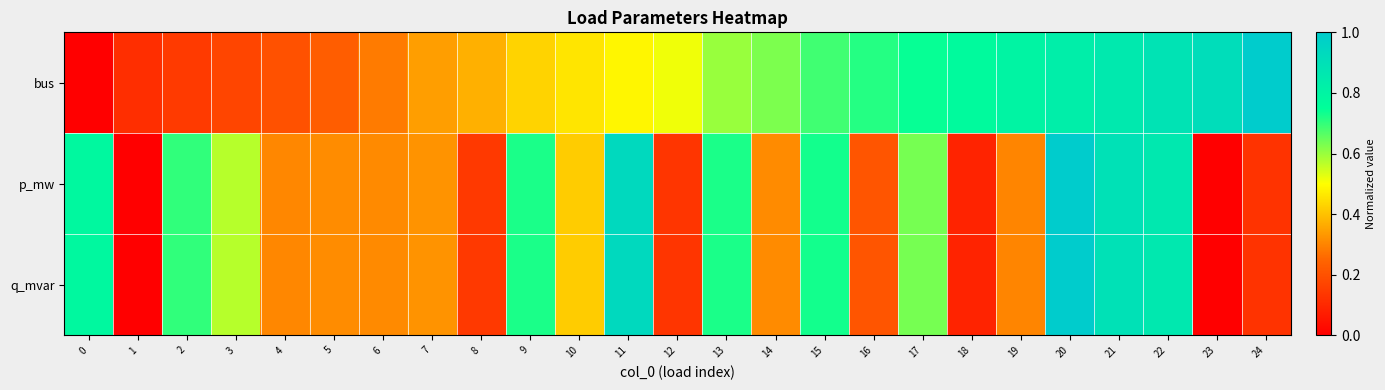

Which has a higher value, 19 or 17?

19